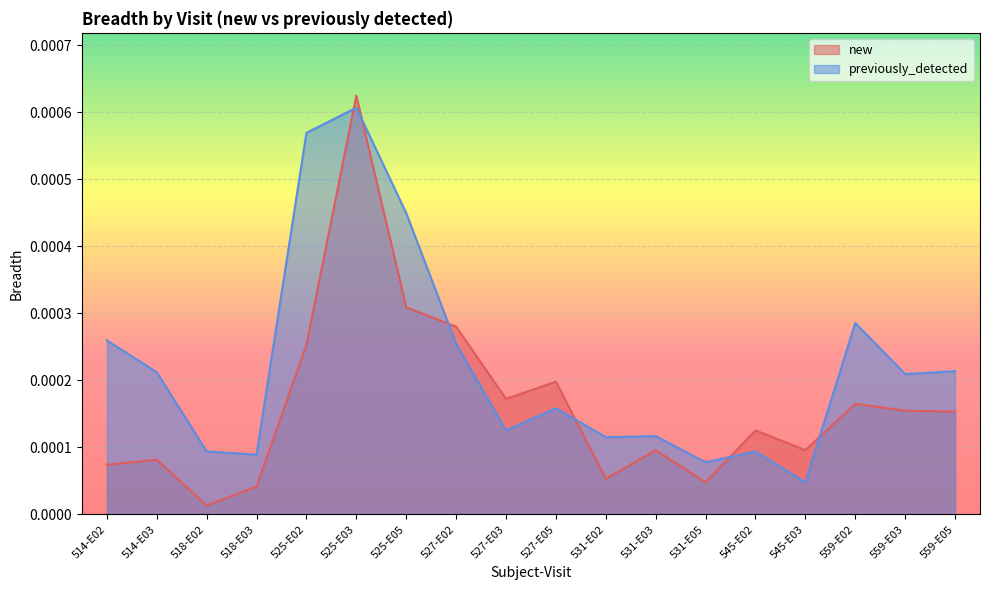

What is the label of the 5th point from the right?

545-E02